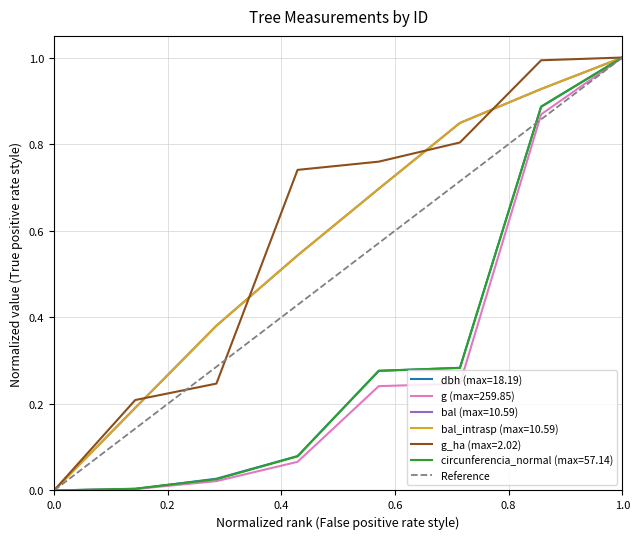

Is this an area chart (filled region under the line)?

No